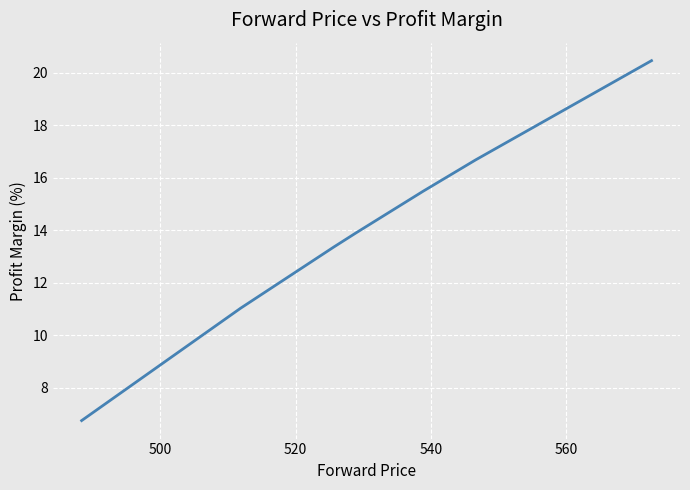

What is the difference between the maximum and minimum values?

13.7